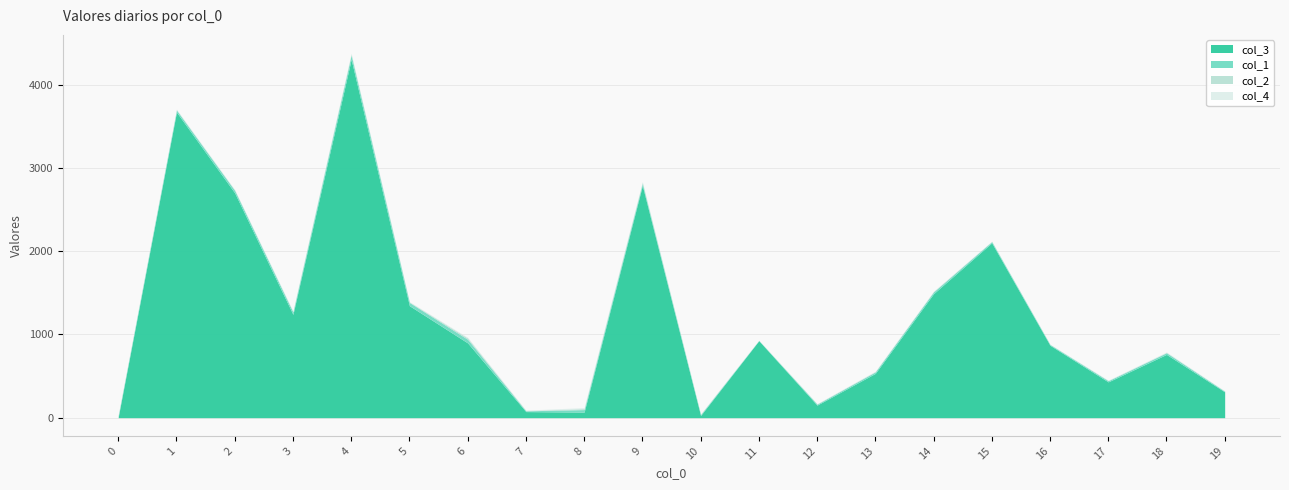

Reading right to left, transcribe all the data shown in this chart.

col_3: 19=310	18=760	17=430	16=870	15=2100	14=1489	13=532	12=151	11=925	10=26	9=2789	8=67	7=73	6=898	5=1345	4=4304	3=1241	2=2700	1=3671	0=8
col_1: 19=8	18=20	17=14	16=9	15=15	14=22	13=18	12=12	11=3	10=11	9=26	8=30	7=9	6=43	5=39	4=52	3=29	2=30	1=25	0=17
col_2: 19=2	18=4	17=3	16=2	15=3	14=5	13=4	12=3	11=1	10=5	9=12	8=12	7=4	6=16	5=6	4=10	3=5	2=5	1=4	0=3
col_4: 19=3	18=6	17=4	16=2	15=3	14=4	13=5	12=3	11=2	10=1	9=8	8=12	7=5	6=9	5=4	4=13	3=8	2=4	1=7	0=9